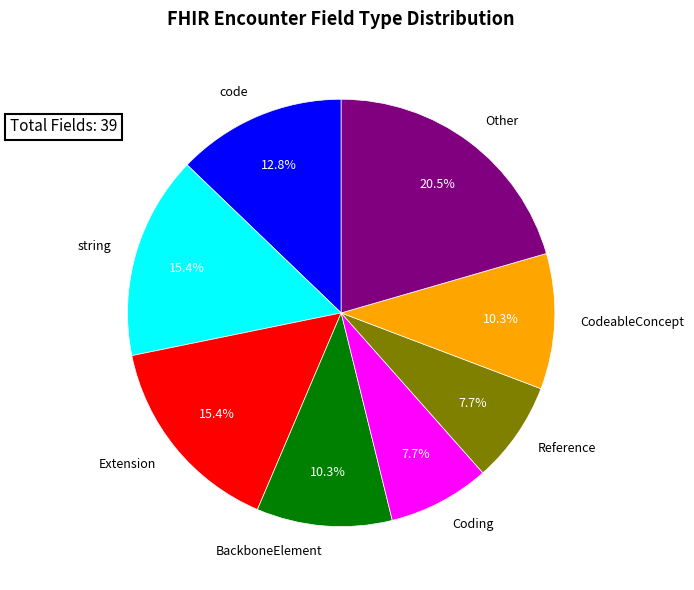

Between BackboneElement and string, which is larger?

string